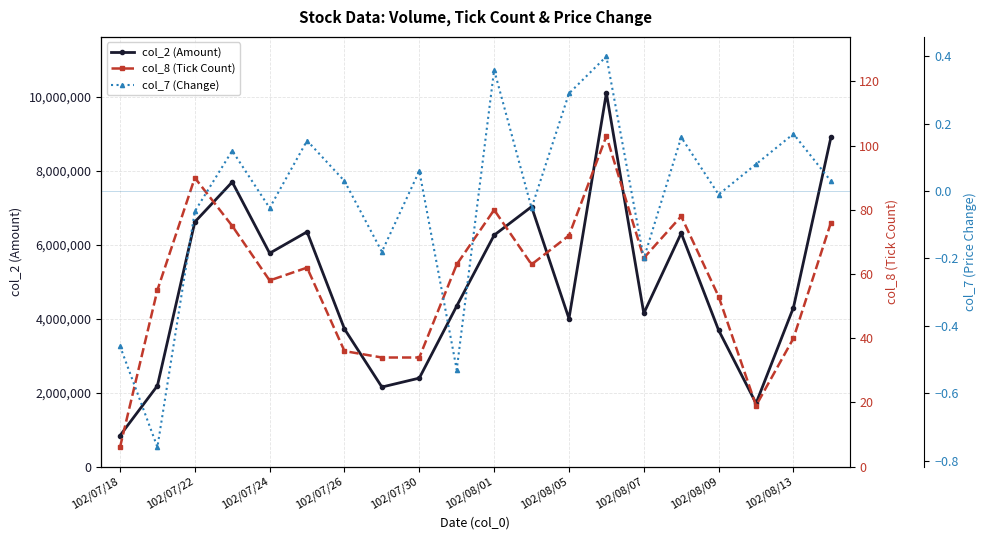

At which label is col_2 (Amount) closest to 5474955?

102/07/24